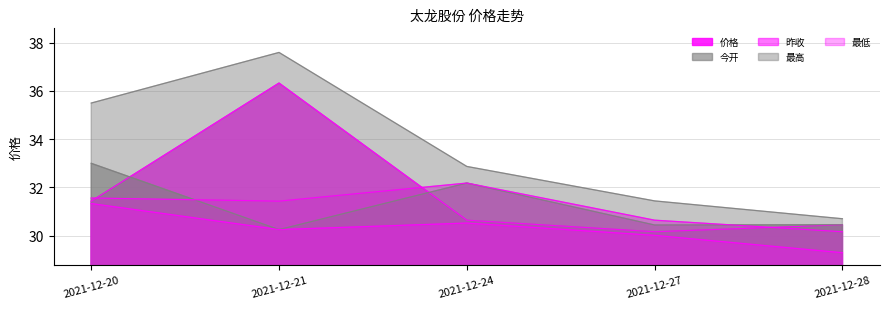

At which label does 昨收 reach its peak?

2021-12-24